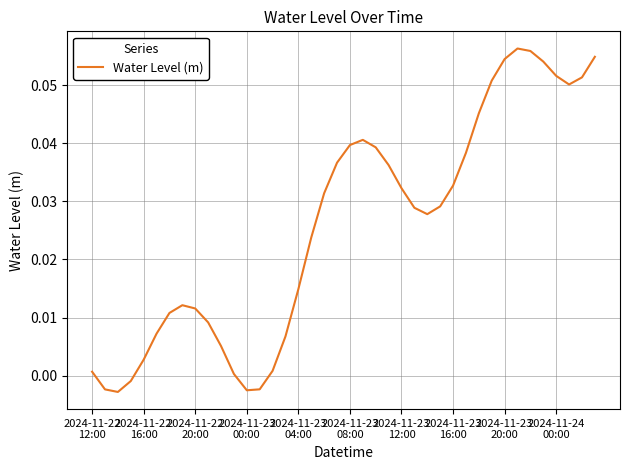

How many lines are shown in the chart?

1